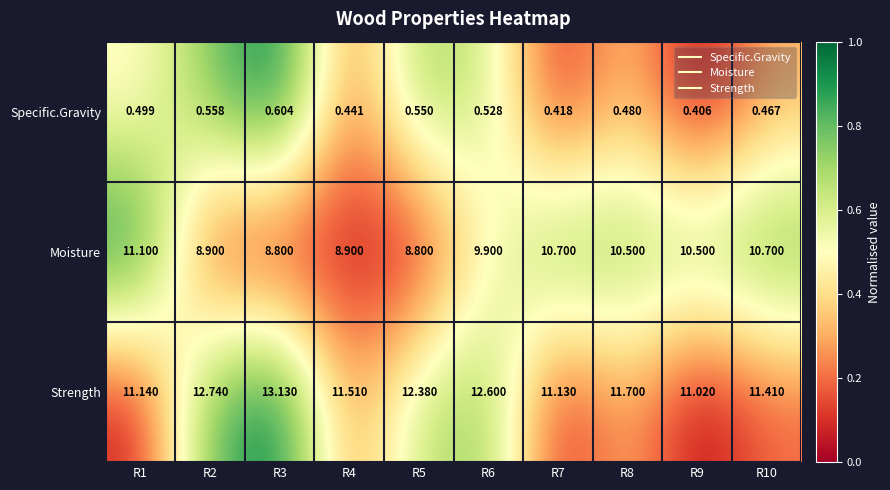

Which series has the widest spread of values?

Moisture